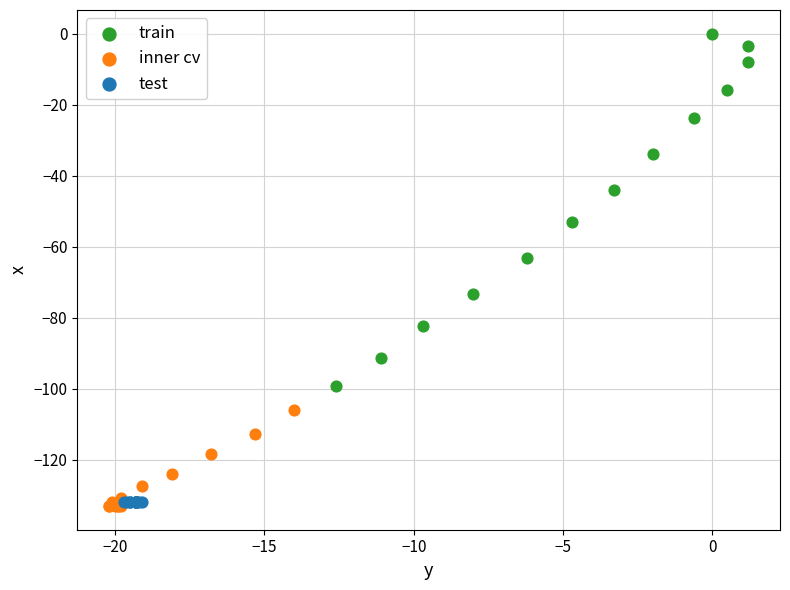

Which series reaches the maximum Y coordinate?

train